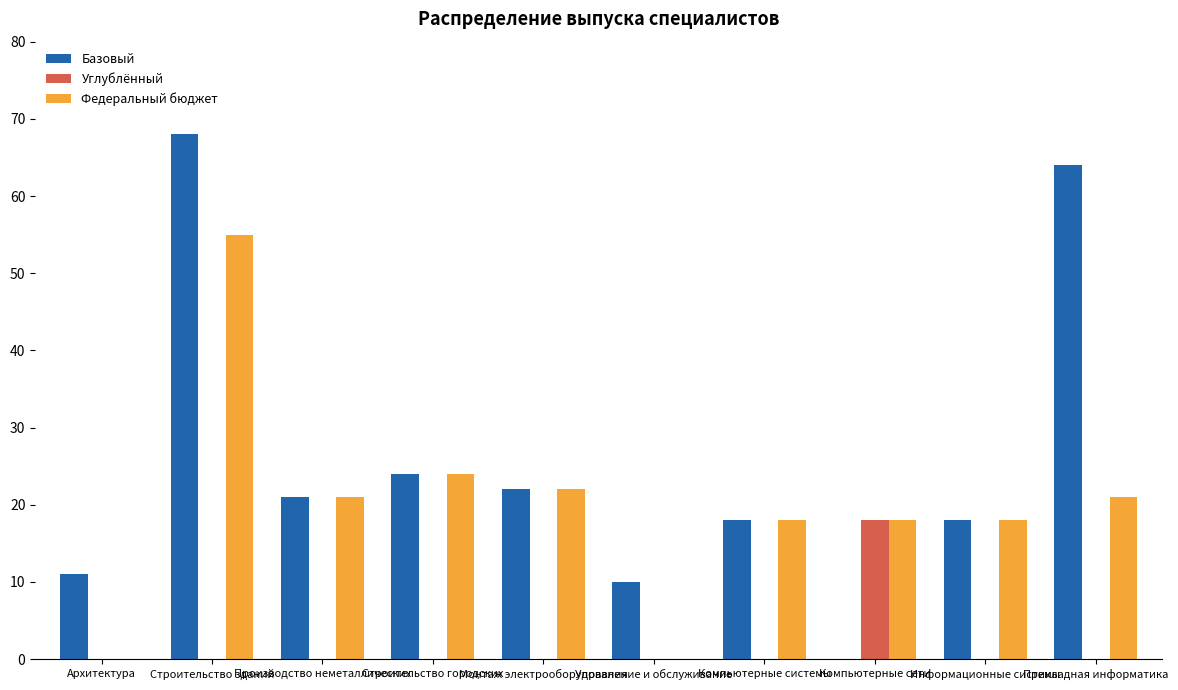

How many groups of bars are there?

10